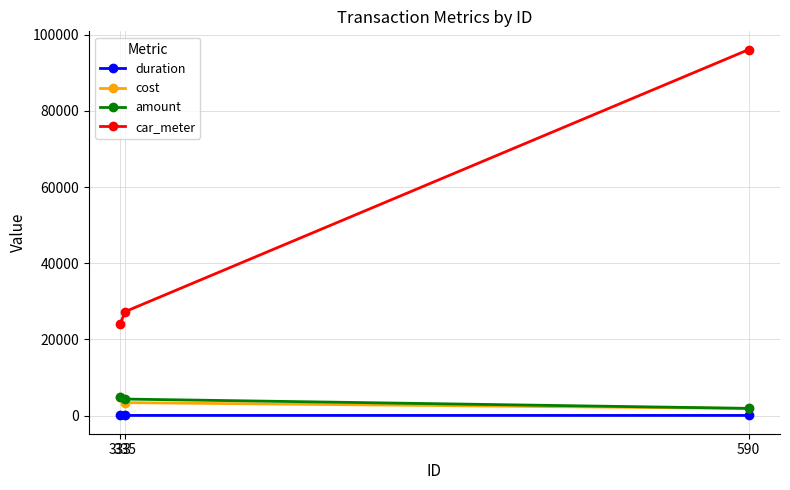

Which category has the highest value in the amount series?

333